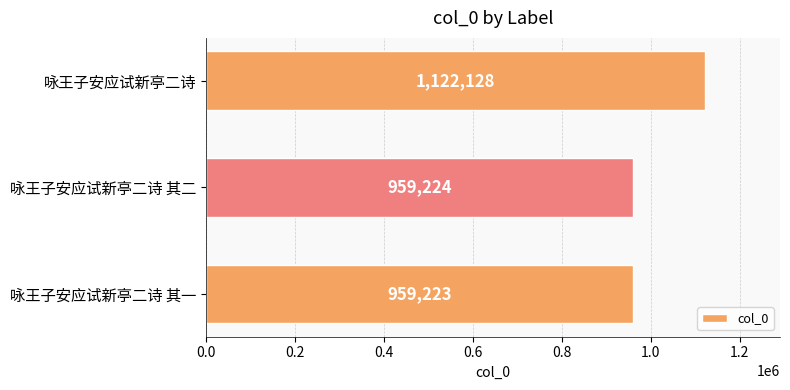

List the labels in order of value, largest first.

咏王子安应试新亭二诗, 咏王子安应试新亭二诗 其二, 咏王子安应试新亭二诗 其一